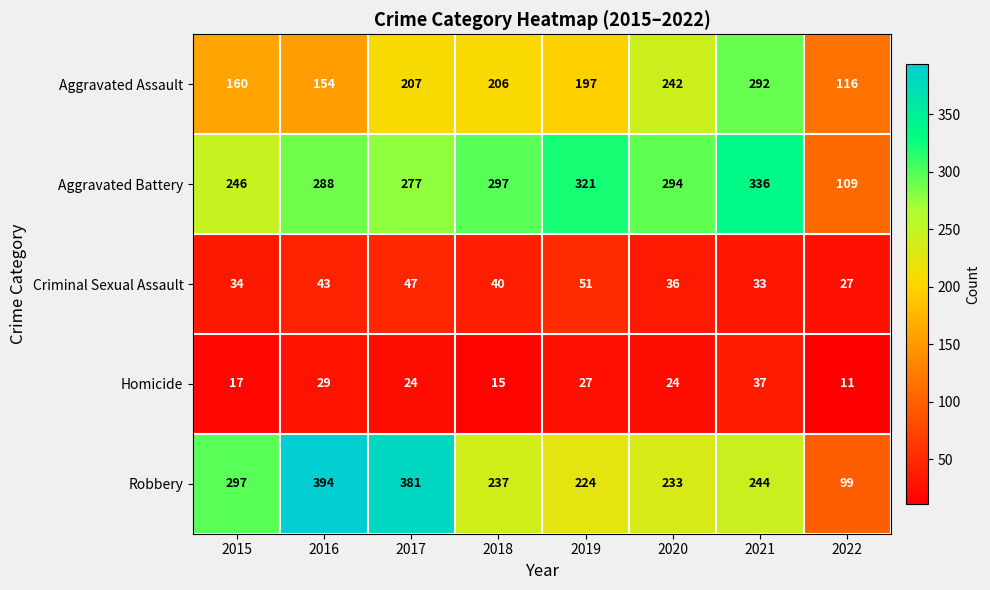

Is it true that Robbery equals 381 at 2017?

True